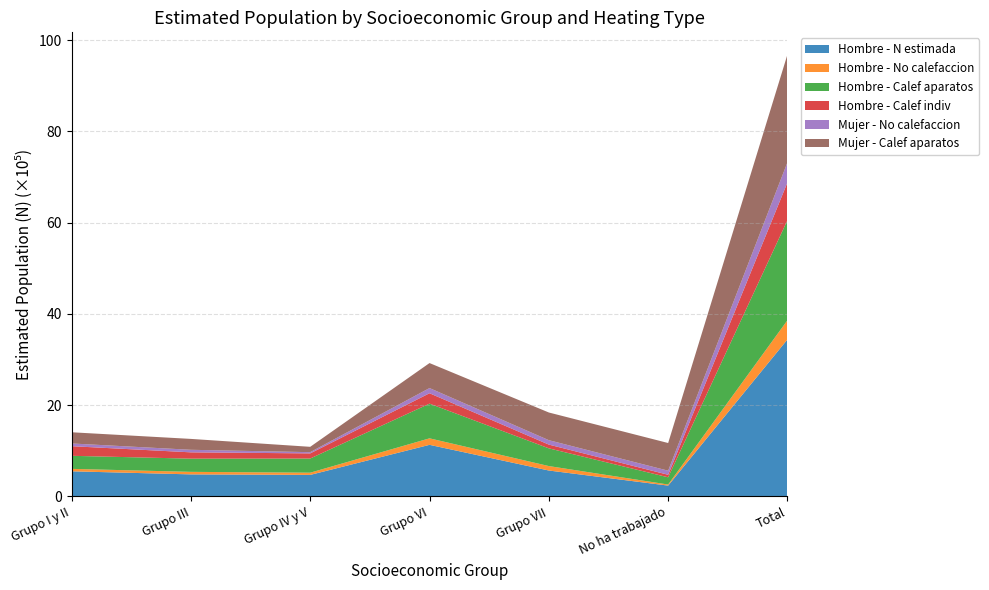

Reading right to left, transcribe all the data shown in this chart.

Hombre - N estimada: 3441390	237228	567964	1130757	471612	483212	550618
Hombre - No calefaccion: 421360	23721	97552	142499	48685	55435	53468
Hombre - Calef aparatos: 2193318	158417	388357	760465	310575	289292	286212
Hombre - Calef indiv: 826712	55089	82055	227793	112352	138486	210938
Mujer - No calefaccion: 442443	89492	96767	113731	26890	55788	59775
Mujer - Calef aparatos: 2362815	606664	606898	547976	117289	238660	245328